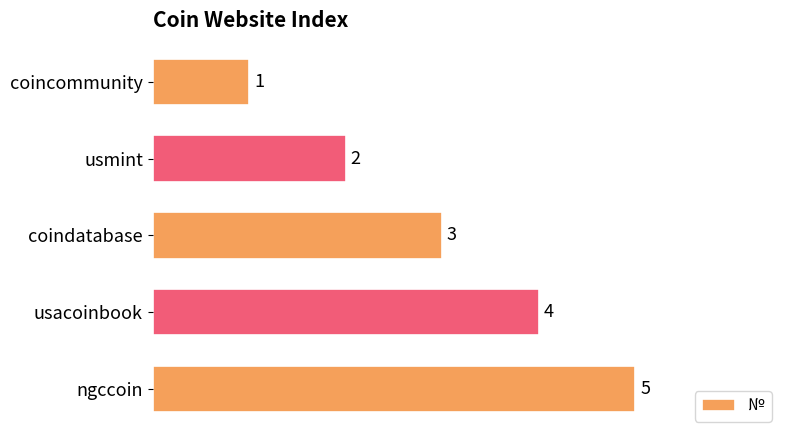

Rank the categories by value from lowest to highest.

coincommunity, usmint, coindatabase, usacoinbook, ngccoin